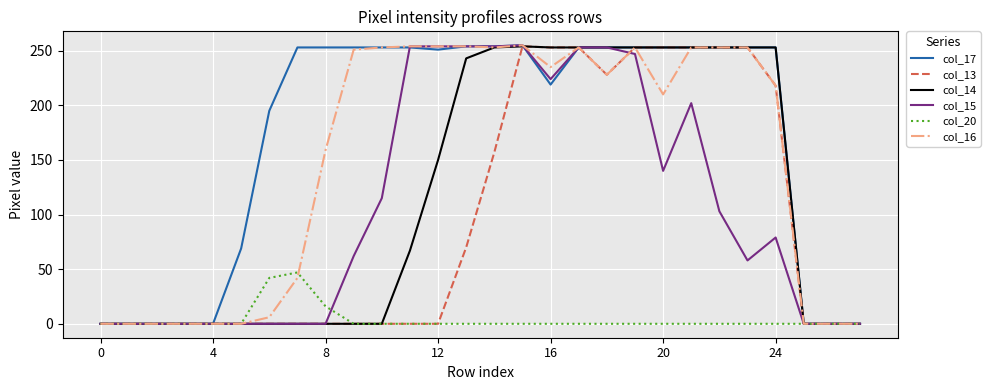

What is the greatest value displayed?

255